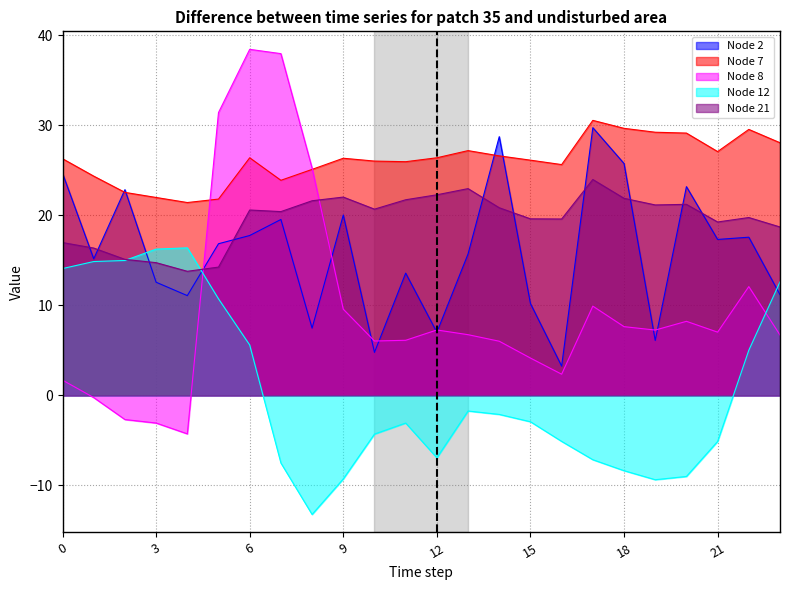

The value of Node 2 at 7 is 19.5. True or false?

True